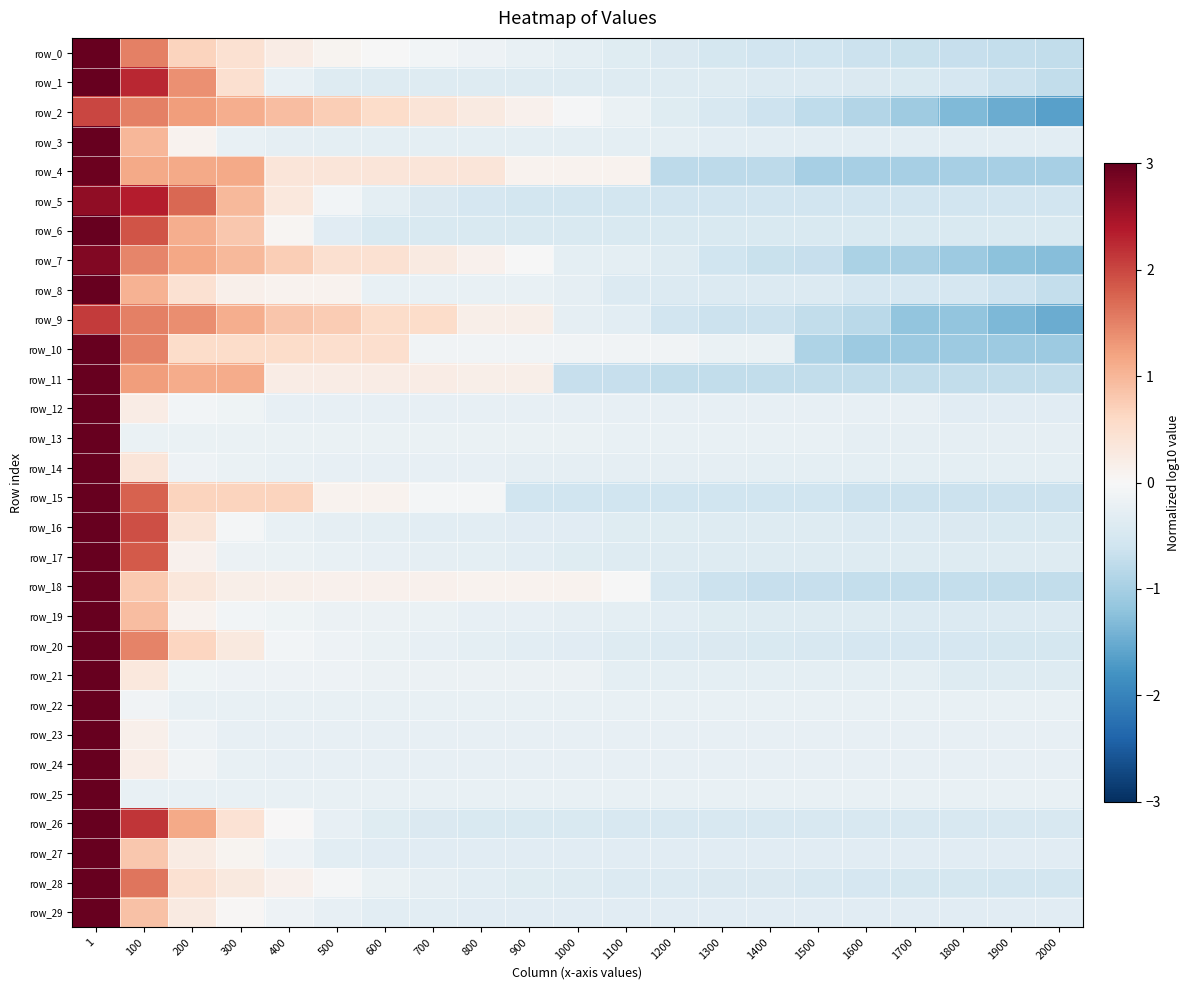

The value of row_11 at 1700 is -0.7. True or false?

True